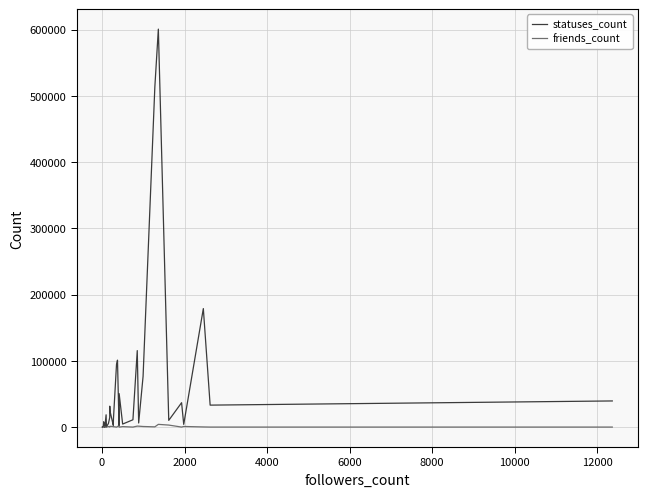

The statuses_count series shows 99 at 4000. True or false?

False